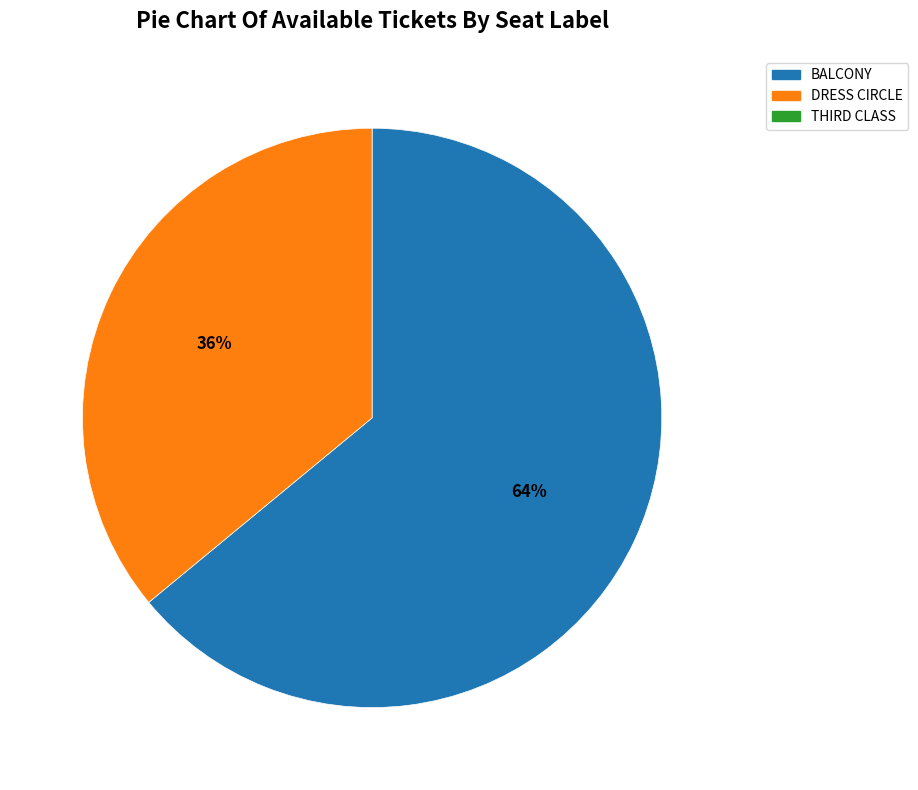

To the nearest percent, what is the difference between the largest and smallest slice percentages?

28%